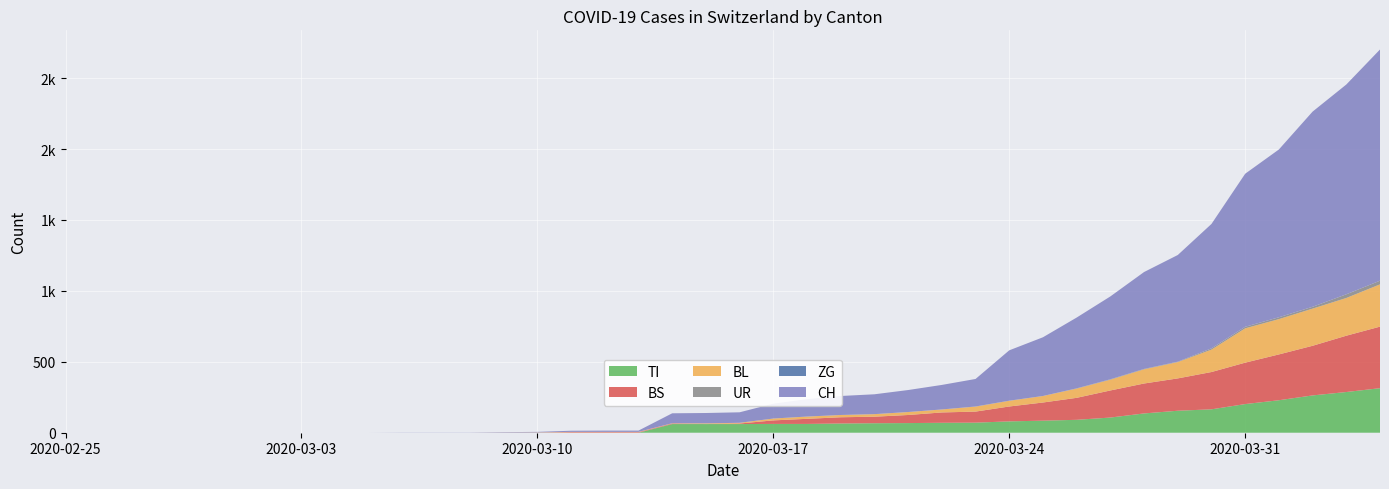

Reading left to right, list all the values displayed in this chart.

CH: 2020-02-25=0	2020-02-26=0	2020-02-27=0	2020-02-28=0	2020-02-29=0	2020-03-01=0	2020-03-02=0	2020-03-03=0	2020-03-04=0	2020-03-05=0	2020-03-06=1	2020-03-07=1	2020-03-08=1	2020-03-09=3	2020-03-10=4	2020-03-11=8	2020-03-12=9	2020-03-13=9	2020-03-14=70	2020-03-15=73	2020-03-16=74	2020-03-17=105	2020-03-18=123	2020-03-19=134	2020-03-20=140	2020-03-21=155	2020-03-22=173	2020-03-23=194	2020-03-24=355	2020-03-25=414	2020-03-26=499	2020-03-27=584	2020-03-28=683	2020-03-29=752	2020-03-30=877	2020-03-31=1079	2020-04-01=1183	2020-04-02=1376	2020-04-03=1479	2020-04-04=1630
TI: 2020-02-25=0	2020-02-26=0	2020-02-27=0	2020-02-28=0	2020-02-29=0	2020-03-01=0	2020-03-02=0	2020-03-03=0	2020-03-04=0	2020-03-05=0	2020-03-06=0	2020-03-07=0	2020-03-08=0	2020-03-09=0	2020-03-10=0	2020-03-11=0	2020-03-12=0	2020-03-13=0	2020-03-14=61	2020-03-15=61	2020-03-16=61	2020-03-17=62	2020-03-18=62	2020-03-19=65	2020-03-20=67	2020-03-21=68	2020-03-22=70	2020-03-23=71	2020-03-24=80	2020-03-25=85	2020-03-26=91	2020-03-27=107	2020-03-28=136	2020-03-29=155	2020-03-30=165	2020-03-31=202	2020-04-01=229	2020-04-02=263	2020-04-03=287	2020-04-04=314
BS: 2020-02-25=0	2020-02-26=0	2020-02-27=0	2020-02-28=0	2020-02-29=0	2020-03-01=0	2020-03-02=0	2020-03-03=0	2020-03-04=0	2020-03-05=0	2020-03-06=0	2020-03-07=0	2020-03-08=0	2020-03-09=0	2020-03-10=0	2020-03-11=4	2020-03-12=4	2020-03-13=4	2020-03-14=4	2020-03-15=0	2020-03-16=4	2020-03-17=25	2020-03-18=36	2020-03-19=44	2020-03-20=46	2020-03-21=57	2020-03-22=73	2020-03-23=78	2020-03-24=105	2020-03-25=128	2020-03-26=155	2020-03-27=191	2020-03-28=211	2020-03-29=228	2020-03-30=263	2020-03-31=292	2020-04-01=323	2020-04-02=350	2020-04-03=397	2020-04-04=434
BL: 2020-02-25=0	2020-02-26=0	2020-02-27=0	2020-02-28=0	2020-02-29=0	2020-03-01=0	2020-03-02=0	2020-03-03=0	2020-03-04=0	2020-03-05=0	2020-03-06=0	2020-03-07=0	2020-03-08=0	2020-03-09=1	2020-03-10=2	2020-03-11=2	2020-03-12=2	2020-03-13=2	2020-03-14=2	2020-03-15=5	2020-03-16=5	2020-03-17=13	2020-03-18=16	2020-03-19=16	2020-03-20=18	2020-03-21=21	2020-03-22=21	2020-03-23=35	2020-03-24=40	2020-03-25=46	2020-03-26=65	2020-03-27=76	2020-03-28=100	2020-03-29=115	2020-03-30=158	2020-03-31=242	2020-04-01=249	2020-04-02=262	2020-04-03=266	2020-04-04=298
ZG: 2020-02-25=0	2020-02-26=0	2020-02-27=0	2020-02-28=0	2020-02-29=0	2020-03-01=0	2020-03-02=0	2020-03-03=0	2020-03-04=0	2020-03-05=0	2020-03-06=0	2020-03-07=0	2020-03-08=0	2020-03-09=0	2020-03-10=0	2020-03-11=0	2020-03-12=0	2020-03-13=0	2020-03-14=0	2020-03-15=0	2020-03-16=0	2020-03-17=0	2020-03-18=0	2020-03-19=0	2020-03-20=0	2020-03-21=0	2020-03-22=0	2020-03-23=0	2020-03-24=0	2020-03-25=0	2020-03-26=0	2020-03-27=0	2020-03-28=0	2020-03-29=0	2020-03-30=0	2020-03-31=0	2020-04-01=0	2020-04-02=0	2020-04-03=0	2020-04-04=0
UR: 2020-02-25=0	2020-02-26=0	2020-02-27=0	2020-02-28=0	2020-02-29=0	2020-03-01=0	2020-03-02=0	2020-03-03=0	2020-03-04=0	2020-03-05=0	2020-03-06=0	2020-03-07=0	2020-03-08=0	2020-03-09=0	2020-03-10=0	2020-03-11=0	2020-03-12=0	2020-03-13=0	2020-03-14=0	2020-03-15=0	2020-03-16=0	2020-03-17=0	2020-03-18=0	2020-03-19=0	2020-03-20=0	2020-03-21=0	2020-03-22=0	2020-03-23=1	2020-03-24=1	2020-03-25=0	2020-03-26=2	2020-03-27=3	2020-03-28=3	2020-03-29=3	2020-03-30=9	2020-03-31=11	2020-04-01=13	2020-04-02=13	2020-04-03=26	2020-04-04=26